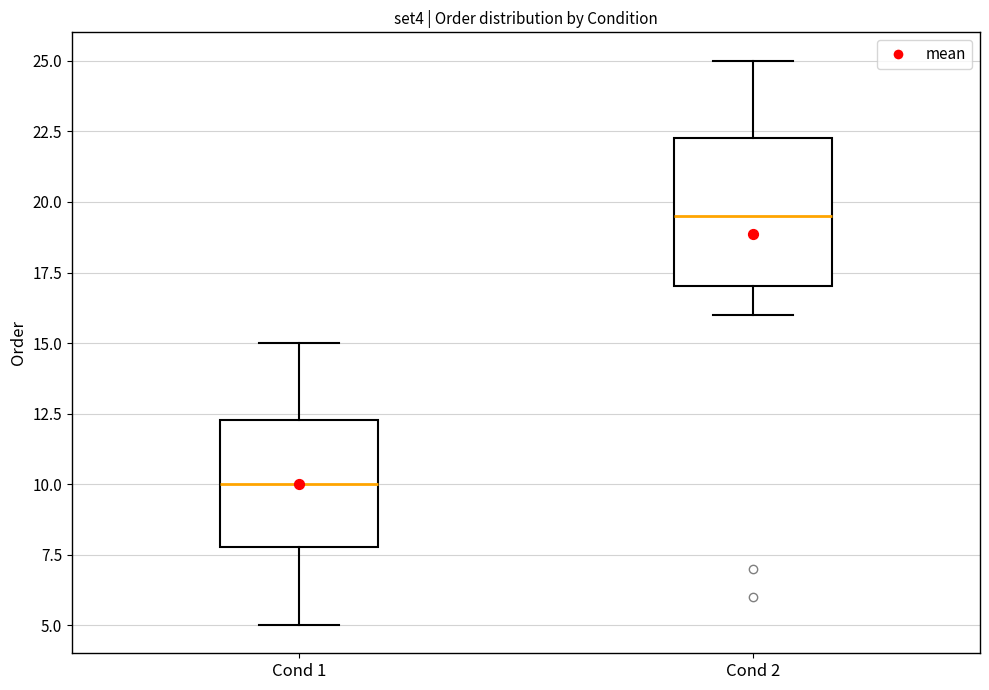

Reading left to right, read every box against the y-axis: the position of its median line, the range the box covers, and the ends of its whiskers. The values are not printed on the chart, so give them approximately, as read against the axis.

Cond 1: median 10.0, box 8.0 to 12.5, whiskers 5.0 to 15.0
Cond 2: median 19.5, box 17.0 to 22.5, whiskers 16.0 to 25.0